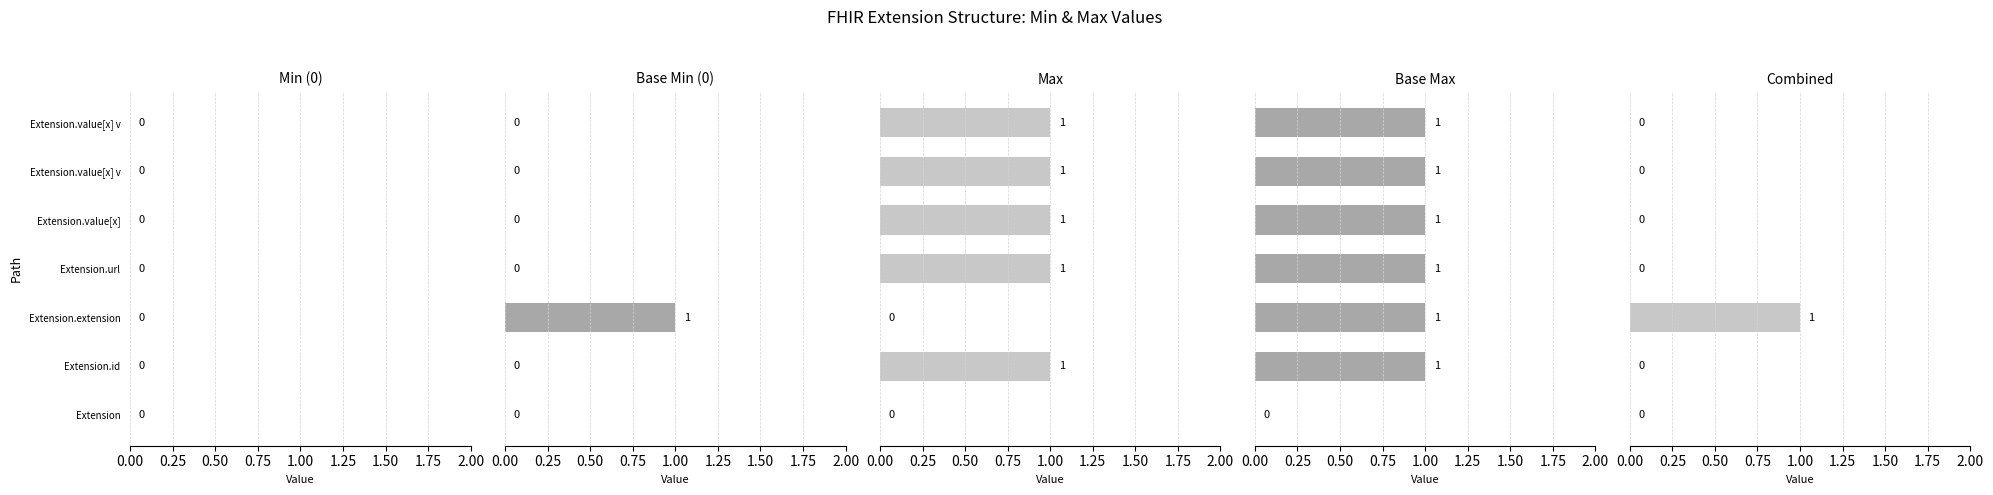

What is the average value of the Max series?

0.7